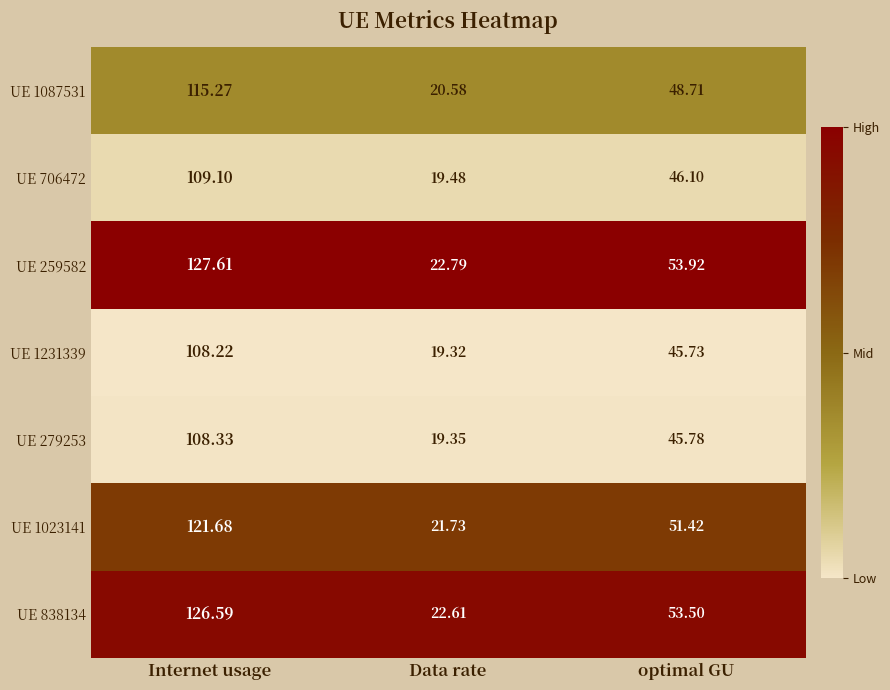

Which series has the largest total across all categories?

UE 259582